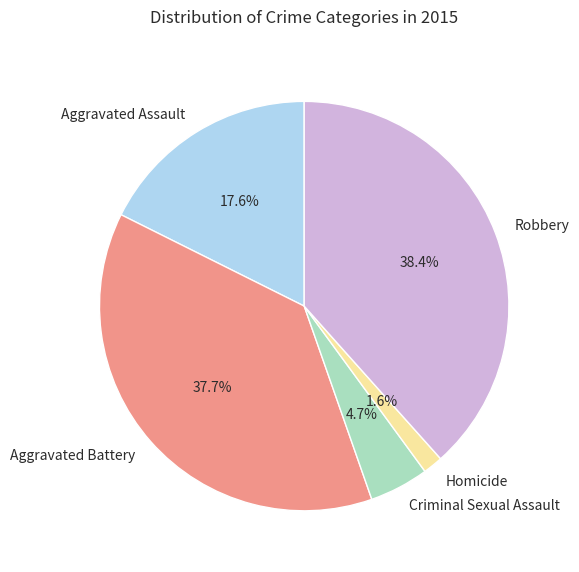

What percentage is the Criminal Sexual Assault slice, to the nearest percent?

5%